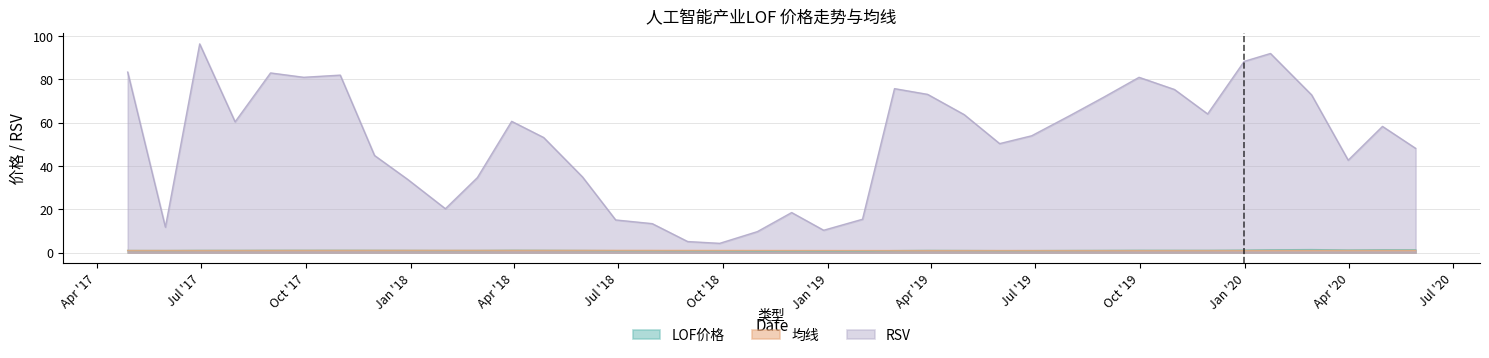

How many interior local peaks does the 均线 series have?

3